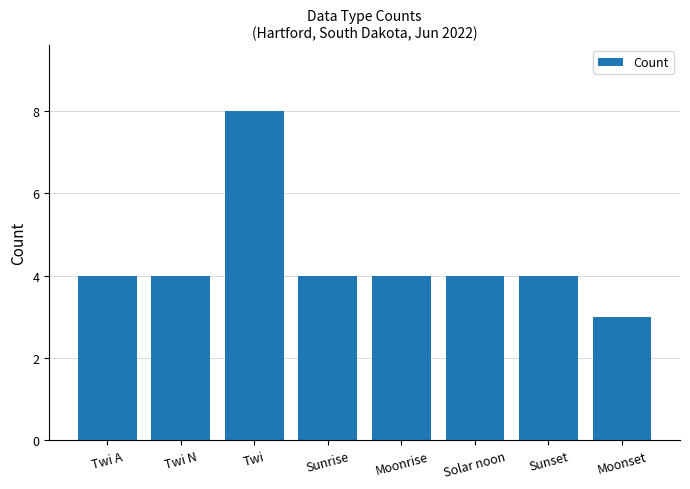

Approximately how many times larger is the value at Twi compared to Moonset?

2.7